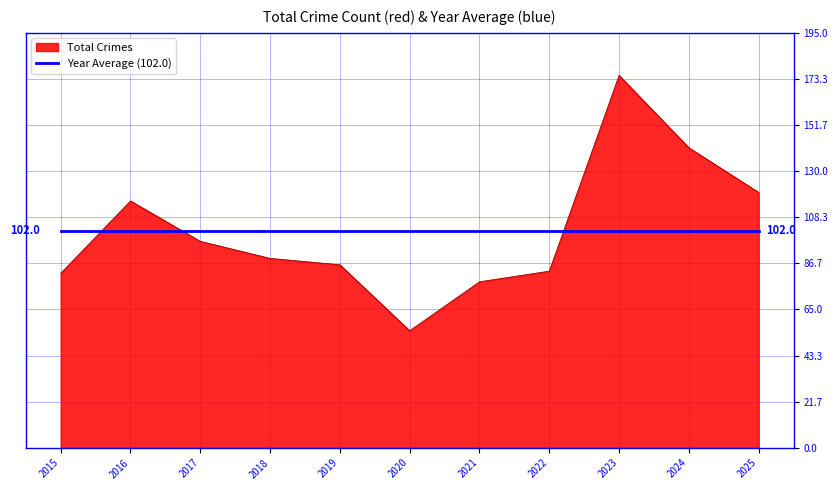

The value of Total Crimes at 2024 is 141. True or false?

True